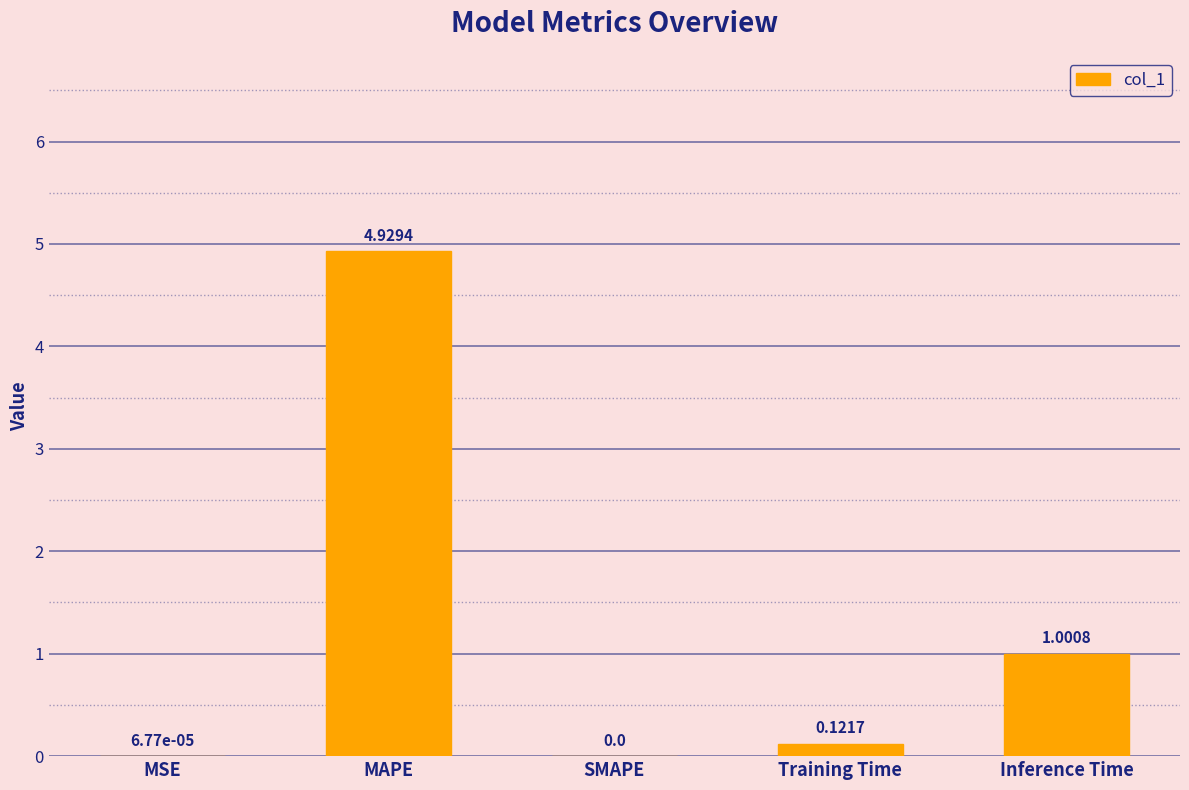

Where is the data nearest to the value 2?

Inference Time